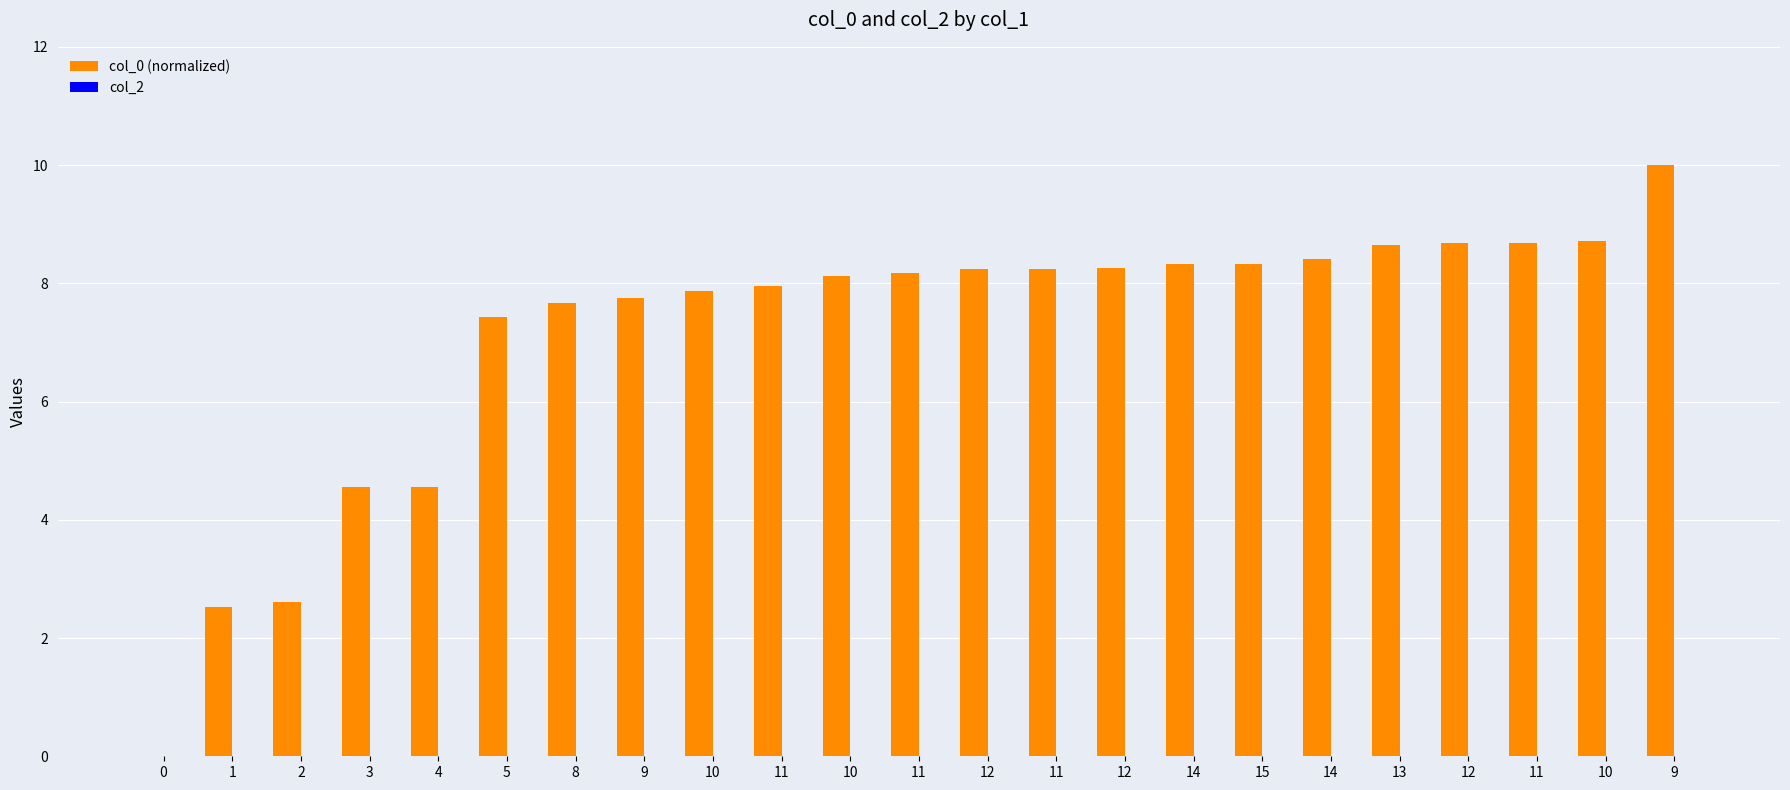

Count the number of data series in this chart.

1